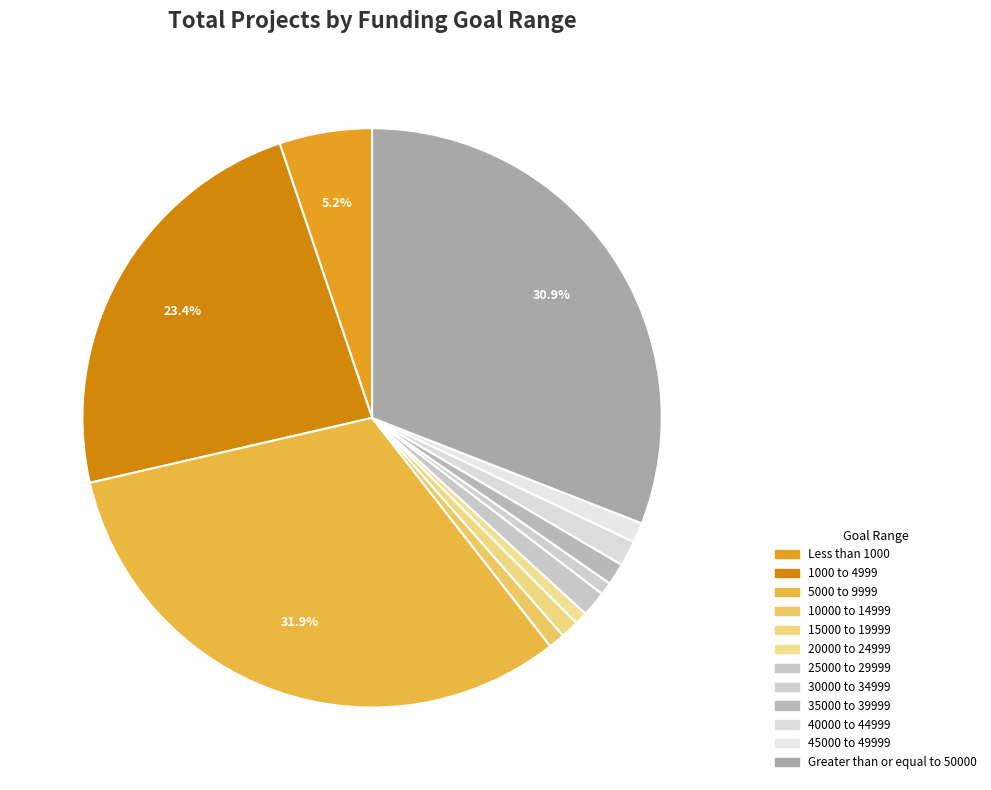

What percentage is the 1000 to 4999 slice, to the nearest percent?

23%